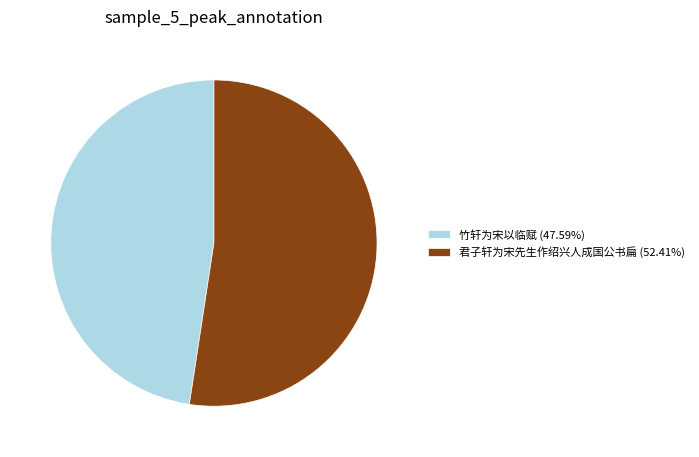

How many segments does this pie chart have?

2